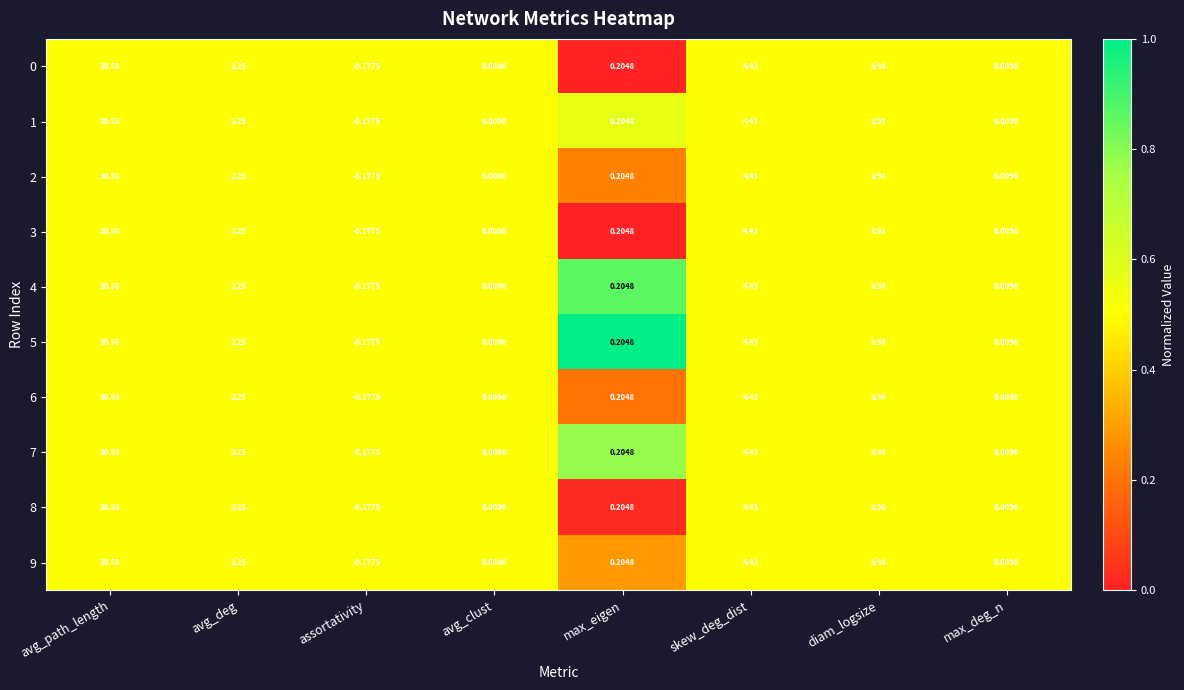

At which label does 9 first exceed 2?

avg_path_length